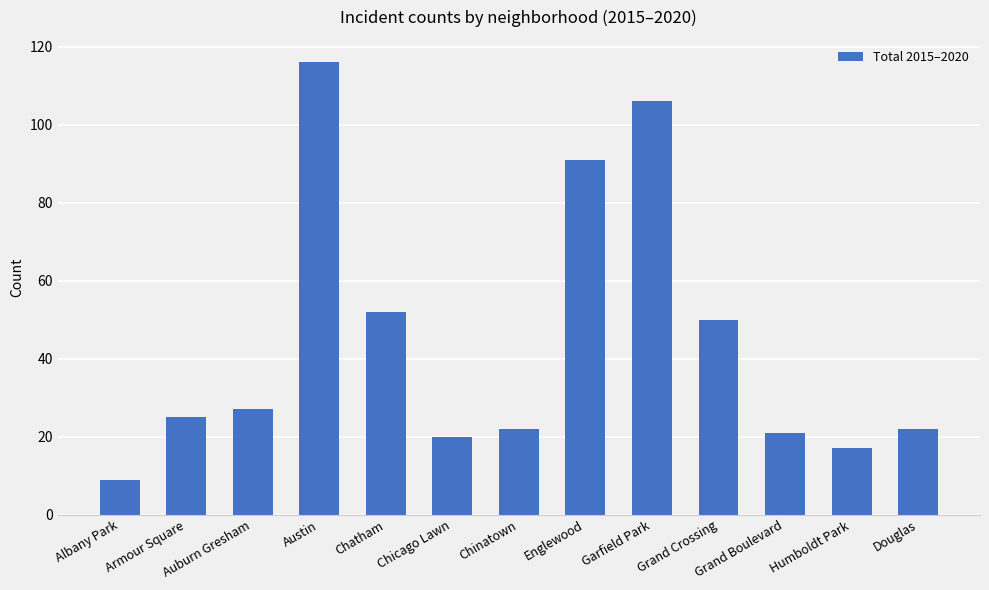

What is the difference between the values at Chinatown and Humboldt Park?

5